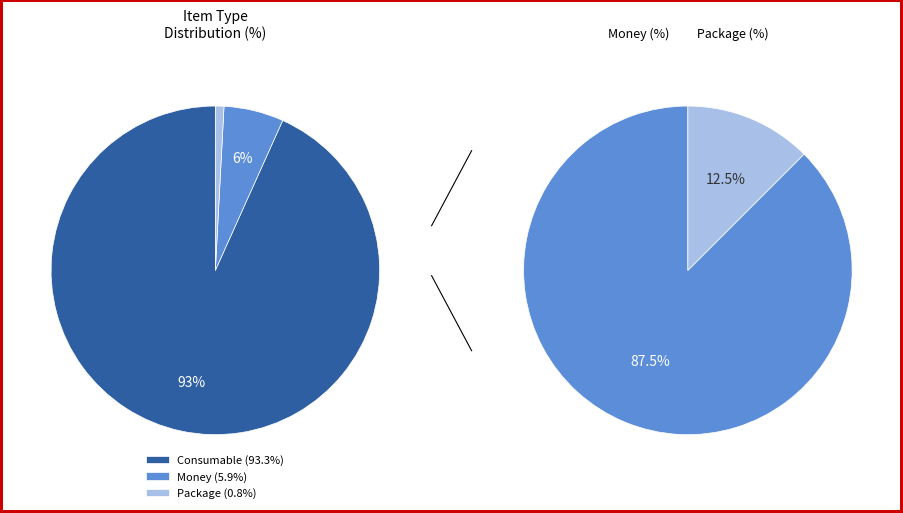

To the nearest percent, what percentage of the pie is Money?

6%